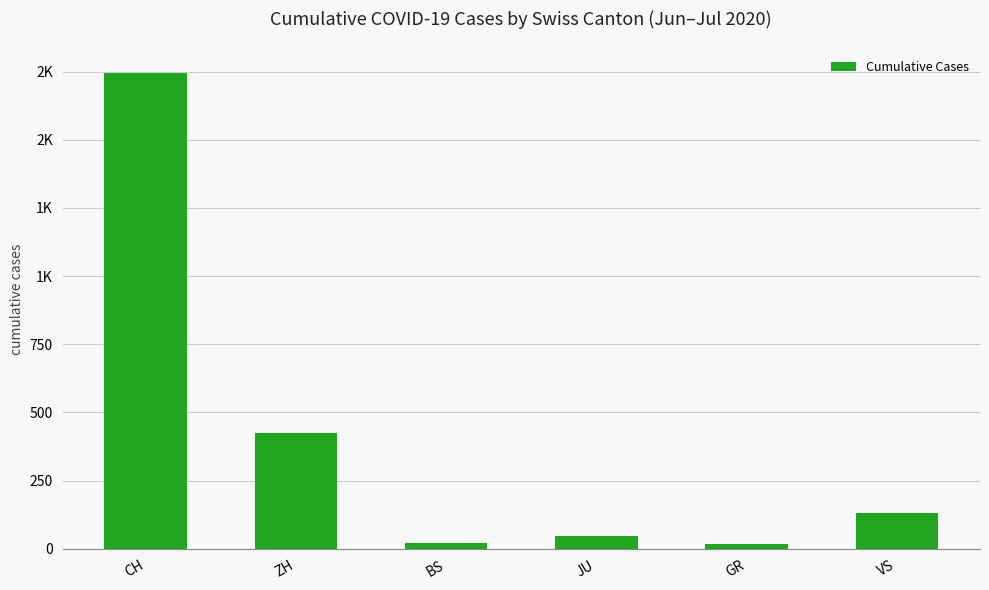

Reading left to right, transcribe all the data shown in this chart.

CH=1743	ZH=424	BS=21	JU=47	GR=18	VS=131